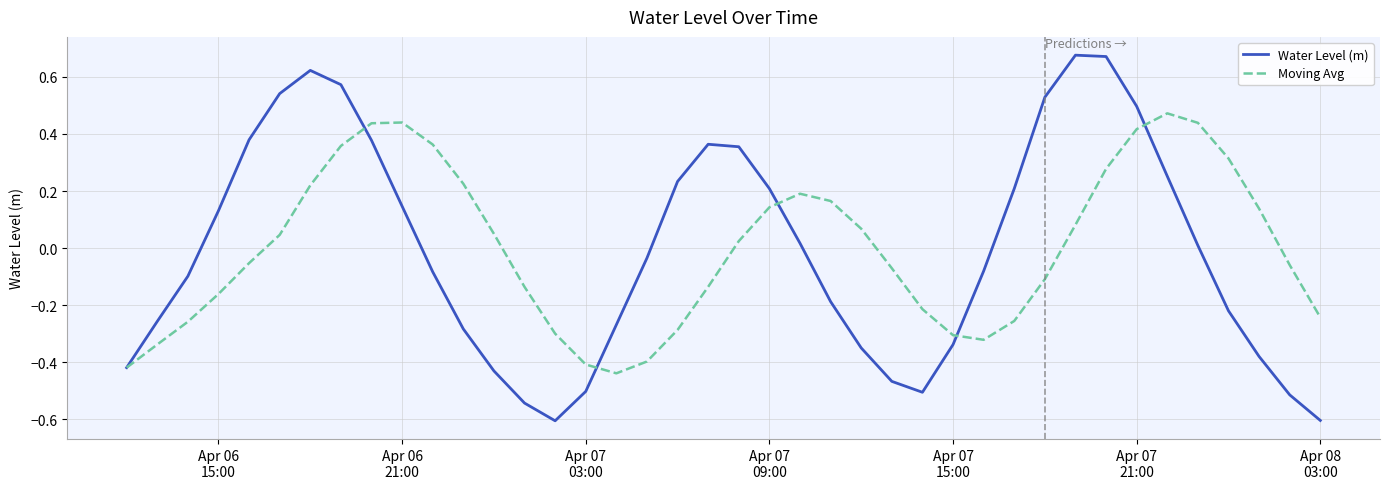

Which series ends up on top after the final intersection of Water Level (m) and Moving Avg?

Moving Avg